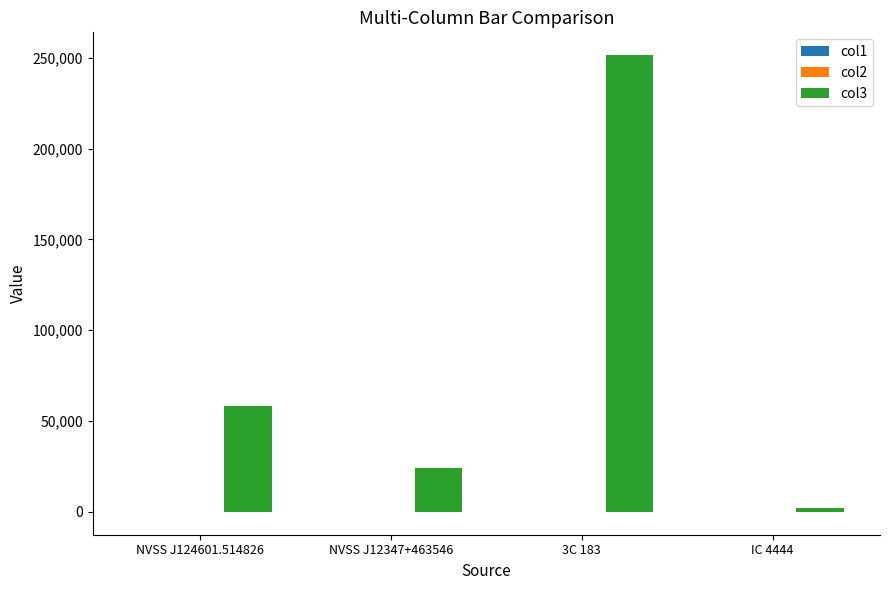

At which category is the sum across all series the highest?

3C 183